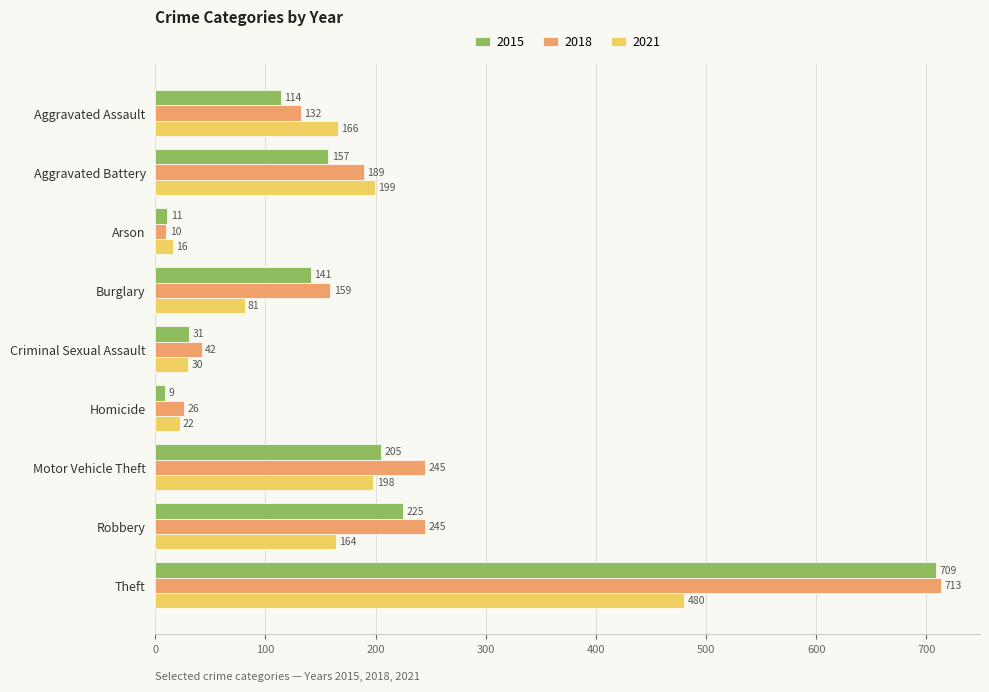

What is the approximate value of 2021 at Criminal Sexual Assault, to the nearest 5?

30